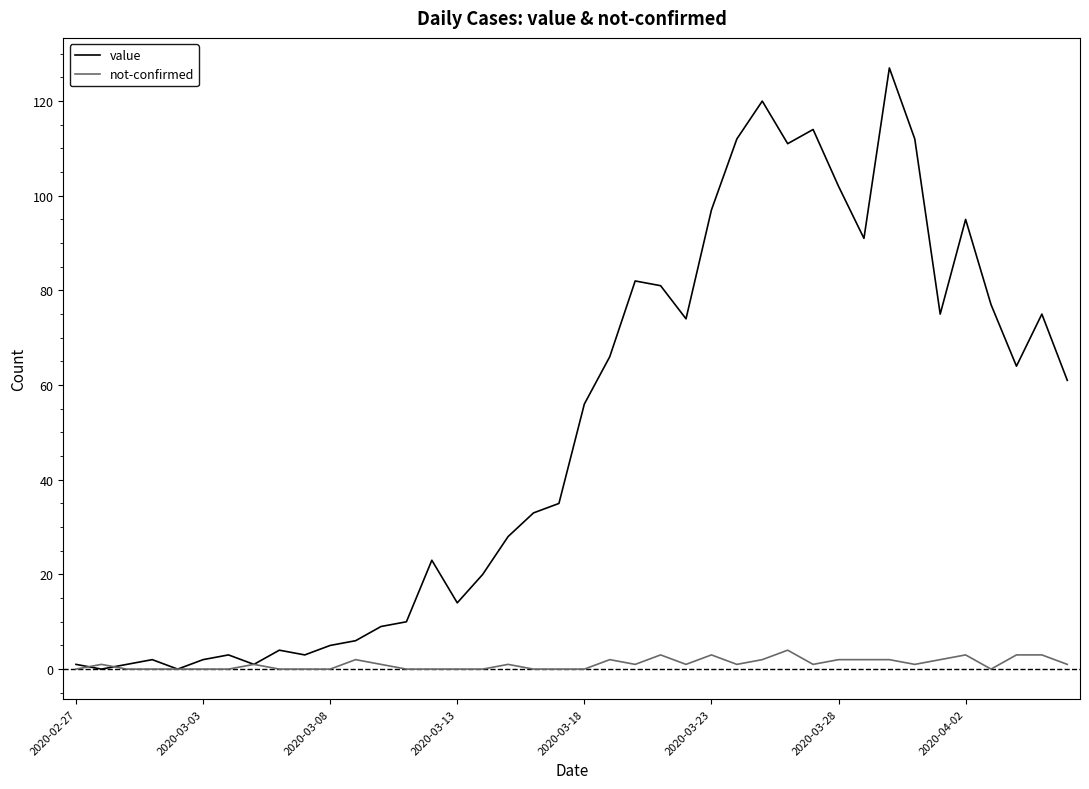

Which series has the widest spread of values?

value